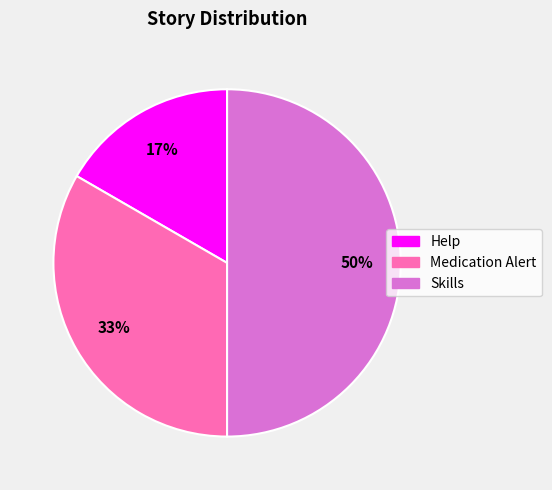

Combined, do Skills and Help account for over 50%?

Yes